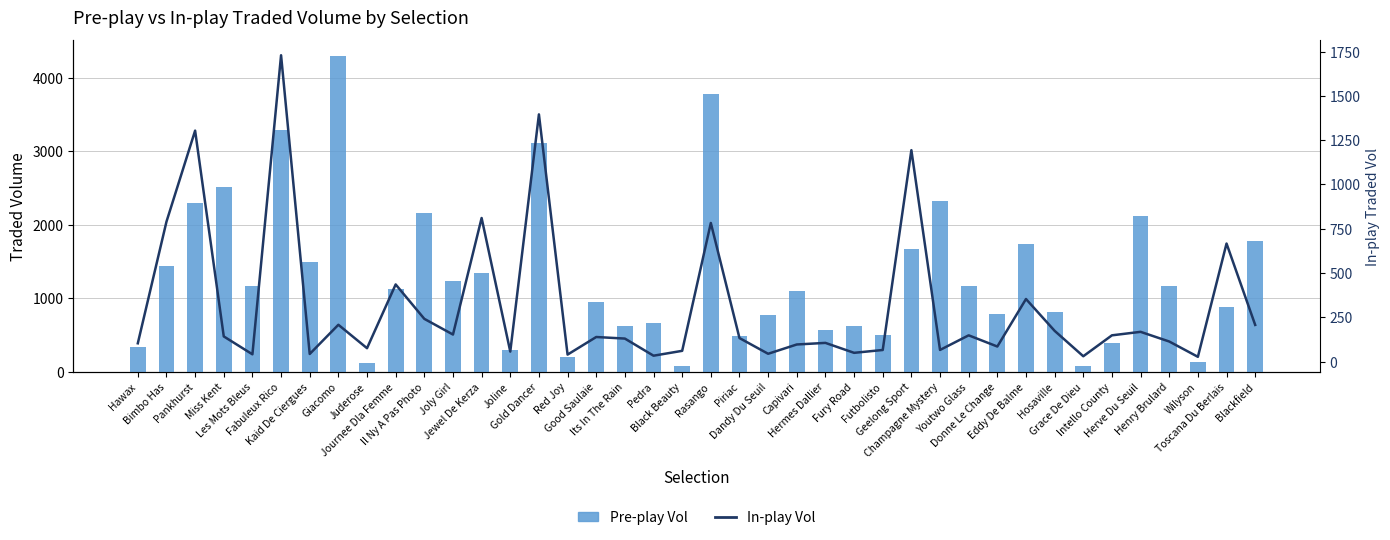

What is the greatest value displayed?

4294.0